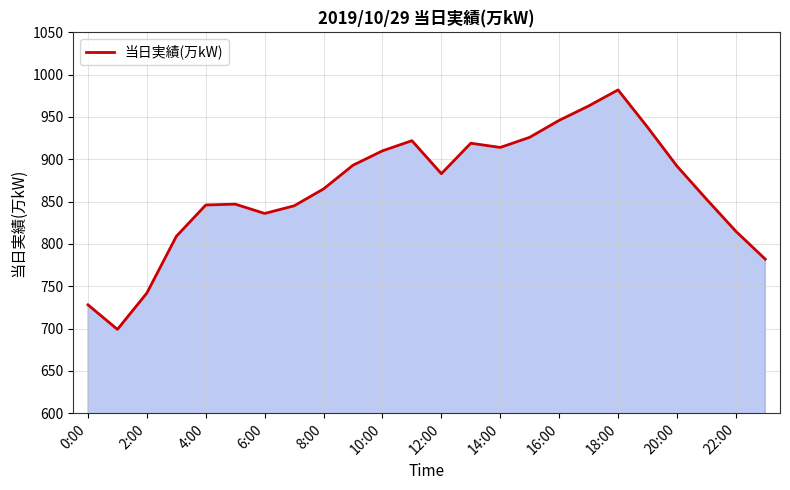

What is the minimum value shown in the chart?

699